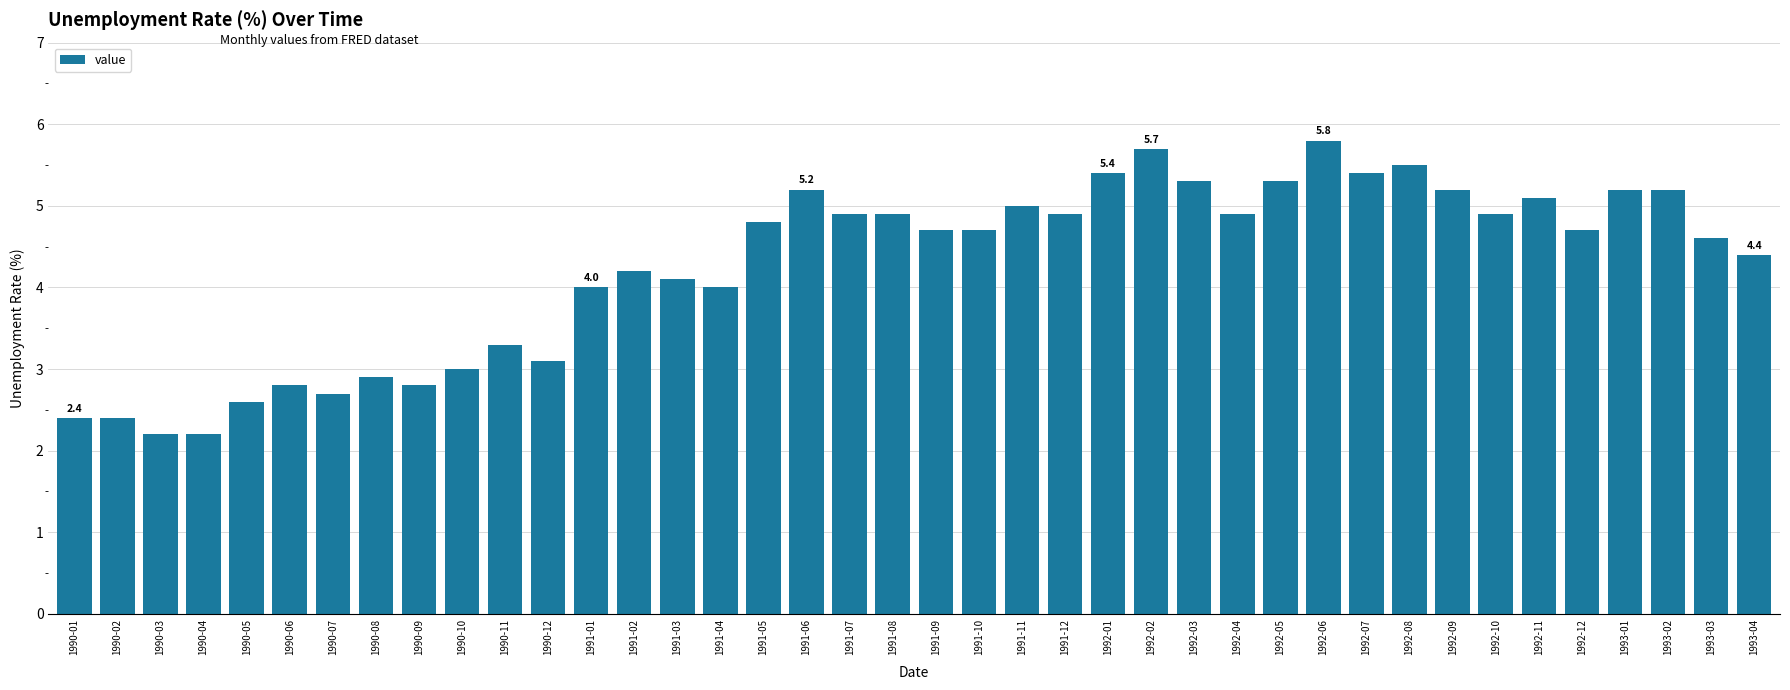

Reading left to right, extract all data points from this chart.

2.4	2.4	2.2	2.2	2.6	2.8	2.7	2.9	2.8	3.0	3.3	3.1	4.0	4.2	4.1	4.0	4.8	5.2	4.9	4.9	4.7	4.7	5.0	4.9	5.4	5.7	5.3	4.9	5.3	5.8	5.4	5.5	5.2	4.9	5.1	4.7	5.2	5.2	4.6	4.4